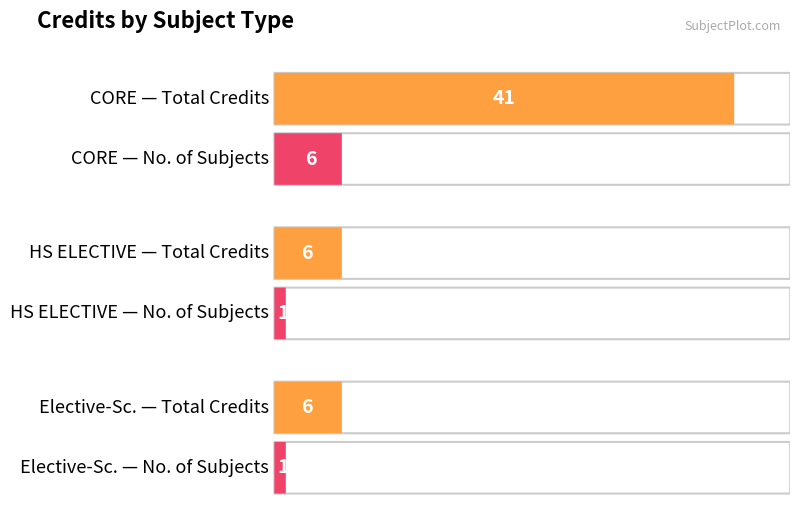

How many values are below 6?

2